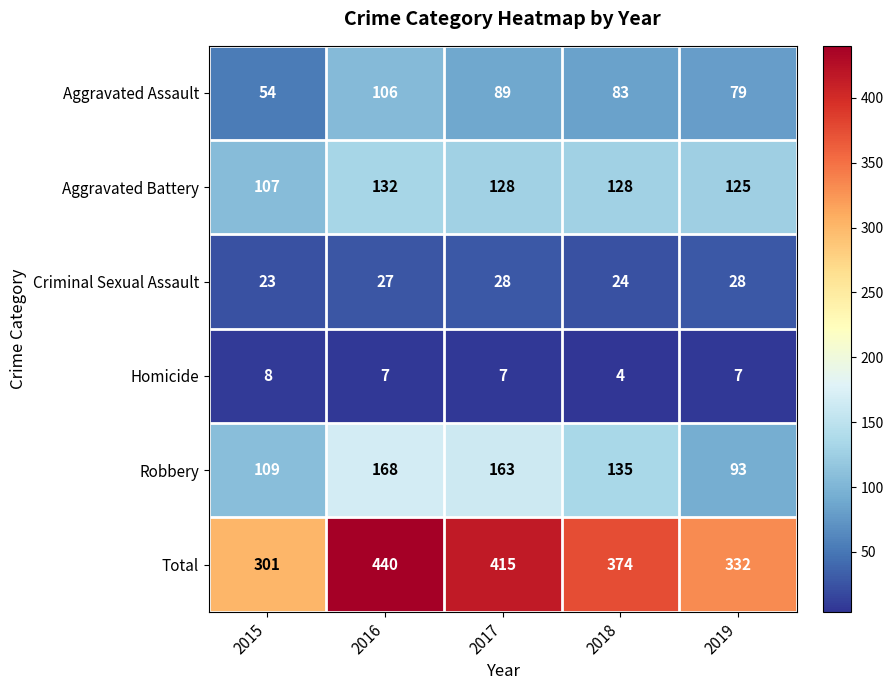

What is the sum of the Homicide values at 2018 and 2017?

11